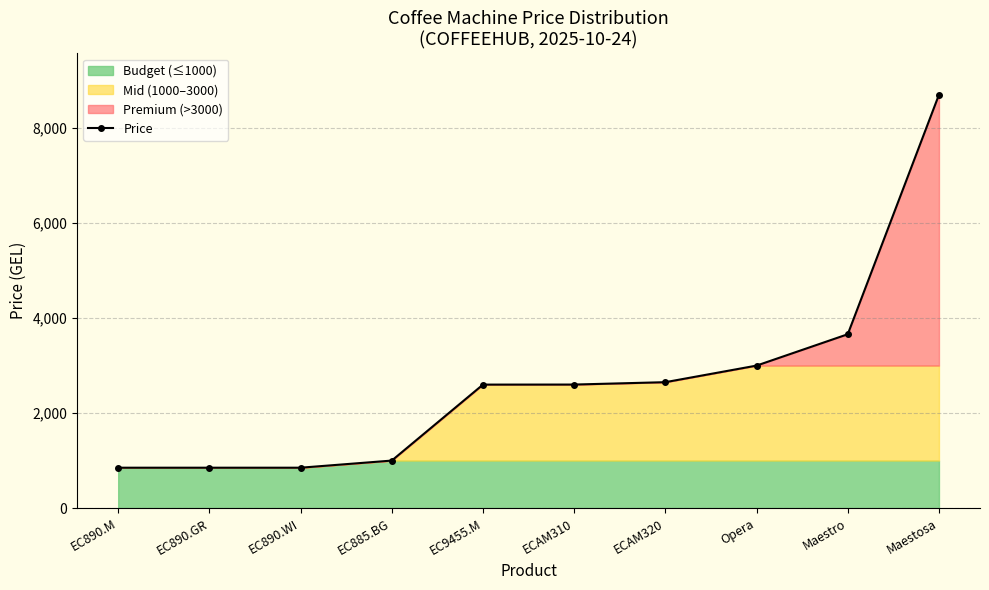

List the labels in order of value, smallest first.

EC890.M, EC890.GR, EC890.WI, EC885.BG, EC9455.M, ECAM310, ECAM320, Opera, Maestro, Maestosa